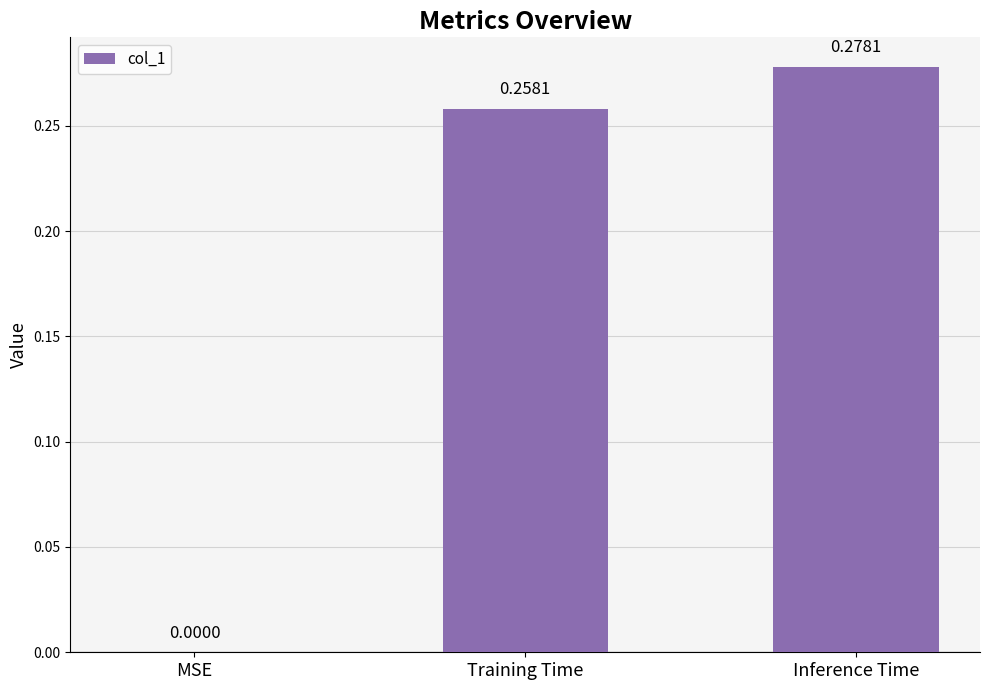

Which has a higher value, MSE or Training Time?

Training Time